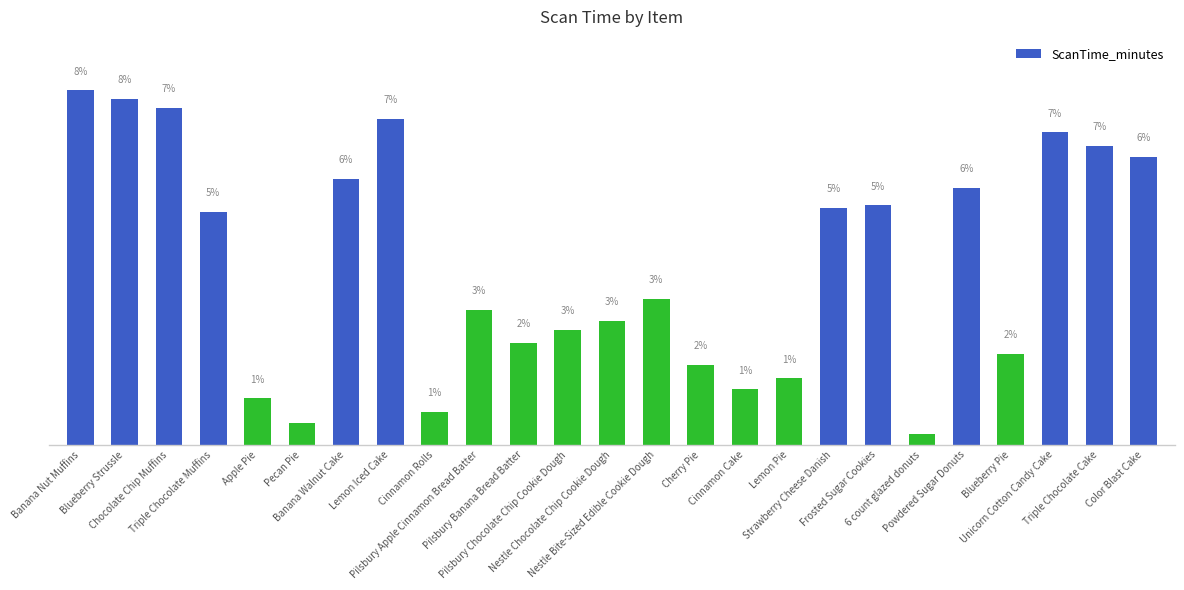

Does the chart contain any negative values?

No